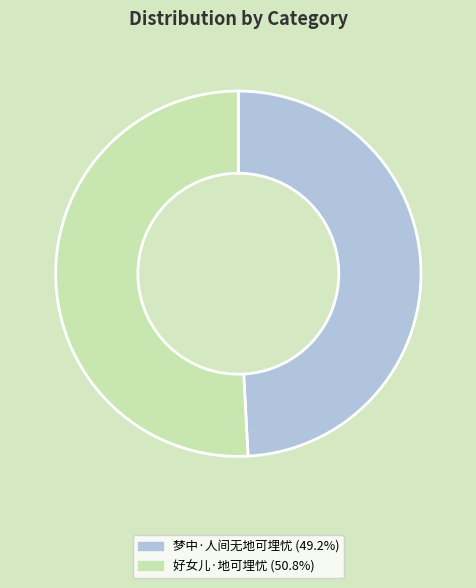

How many slices are in this pie chart?

2